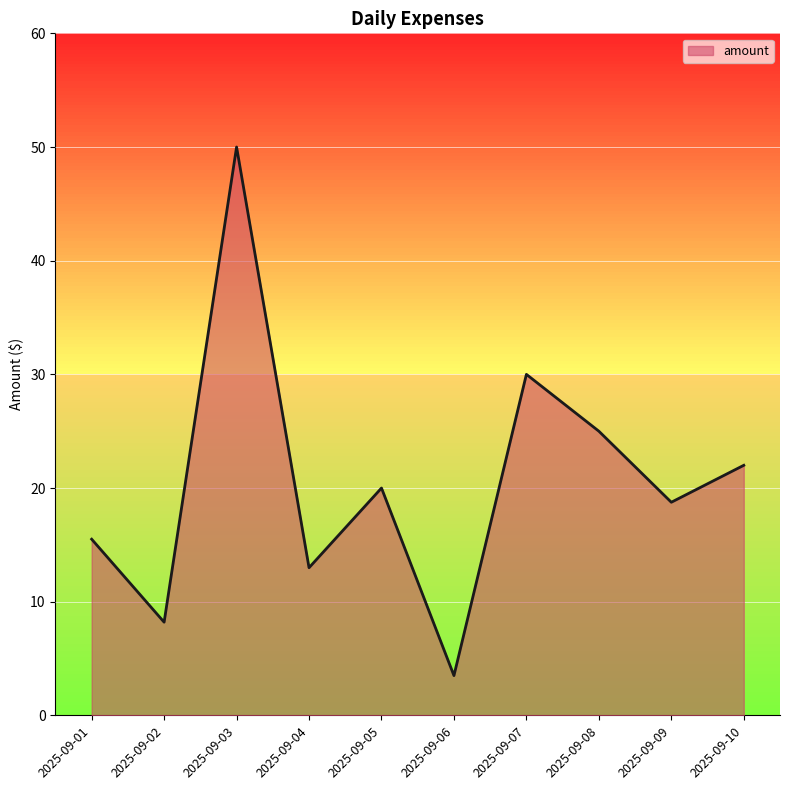

Where is the first local minimum?

2025-09-02